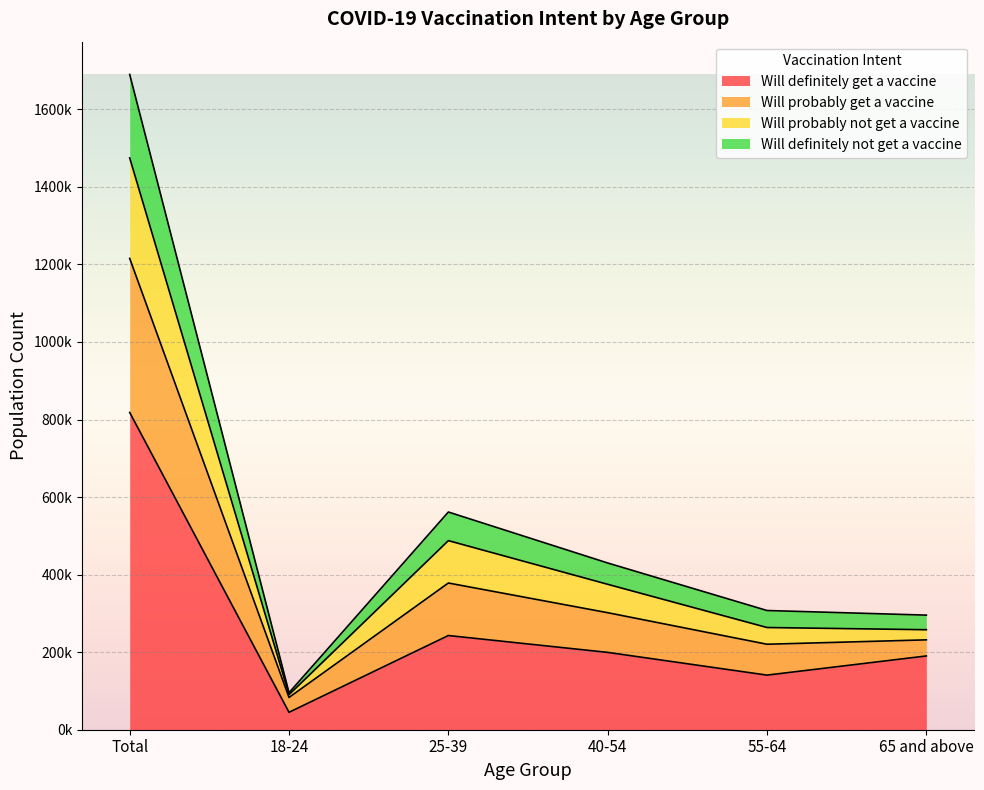

Which category has the lowest value across all series?

18-24